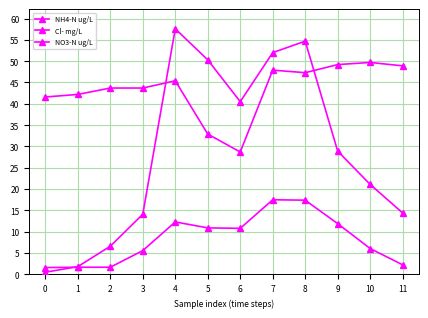

How many distinct data groups are displayed?

3